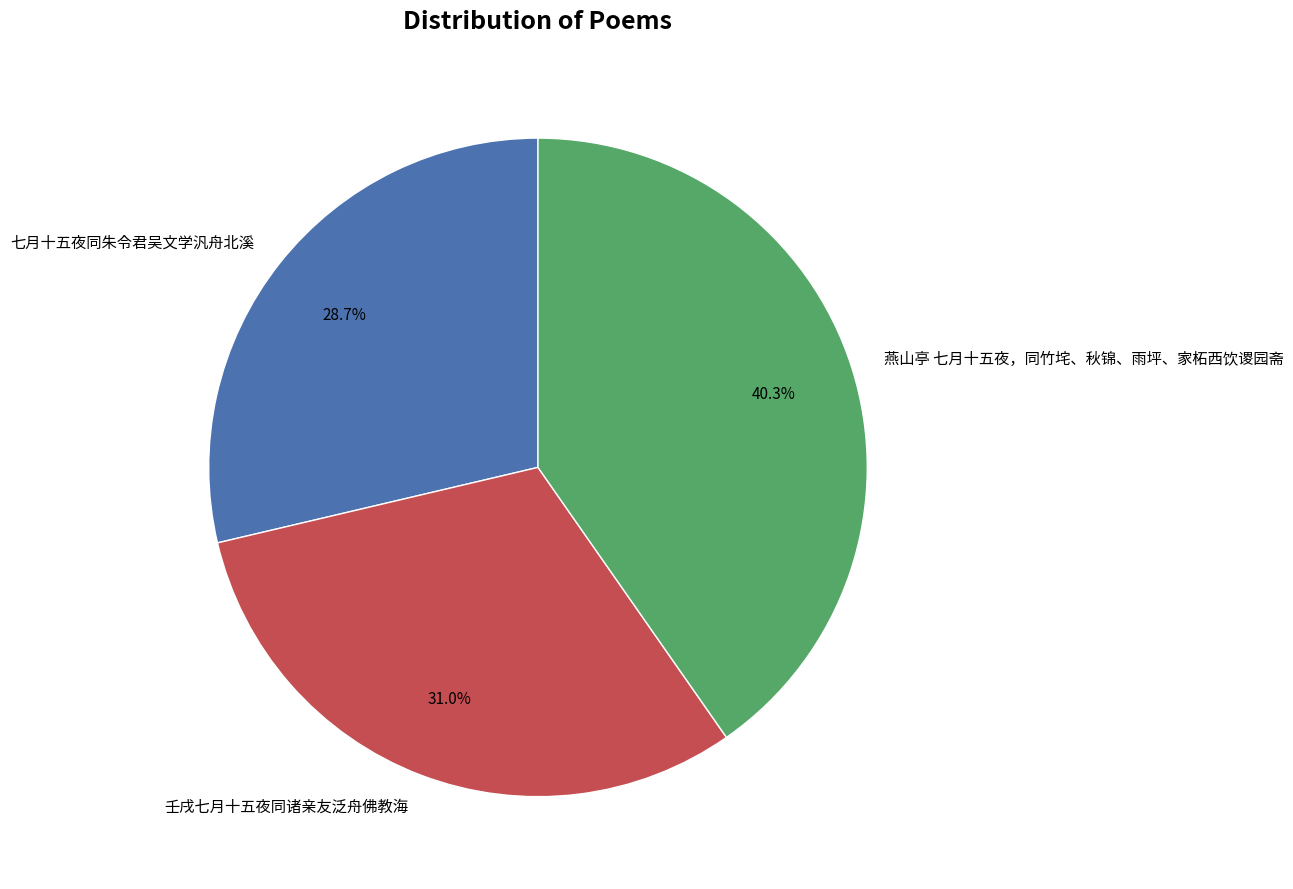

Is it true that 燕山亭 七月十五夜，同竹垞、秋锦、雨坪、家柘西饮谡园斋 is 35% of the pie?

False